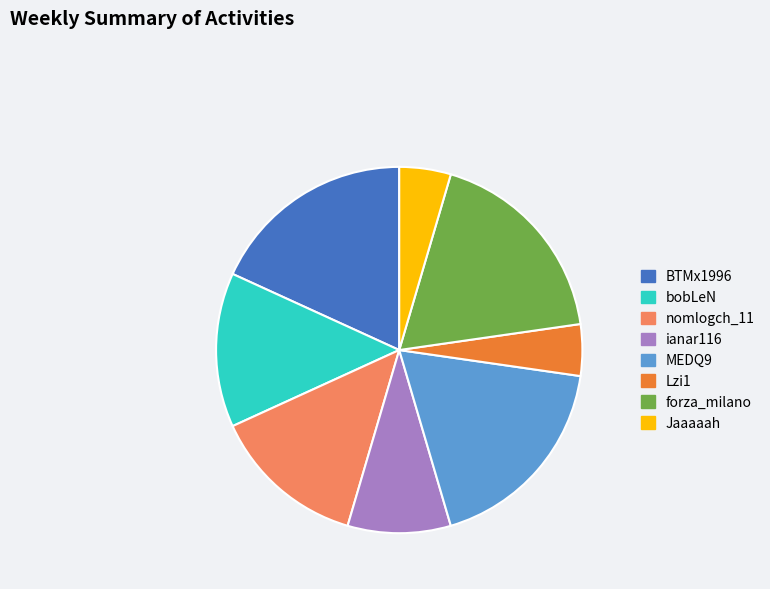

How many slices are in this pie chart?

8